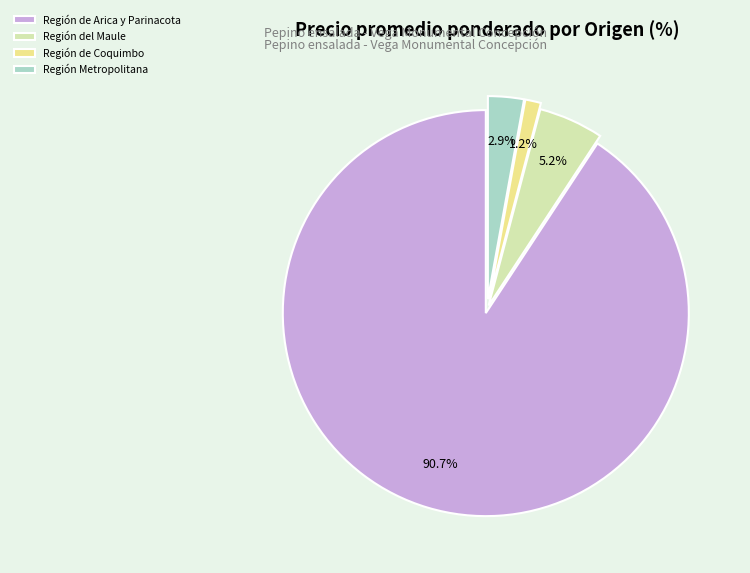

Which slice is the largest?

Región de Arica y Parinacota